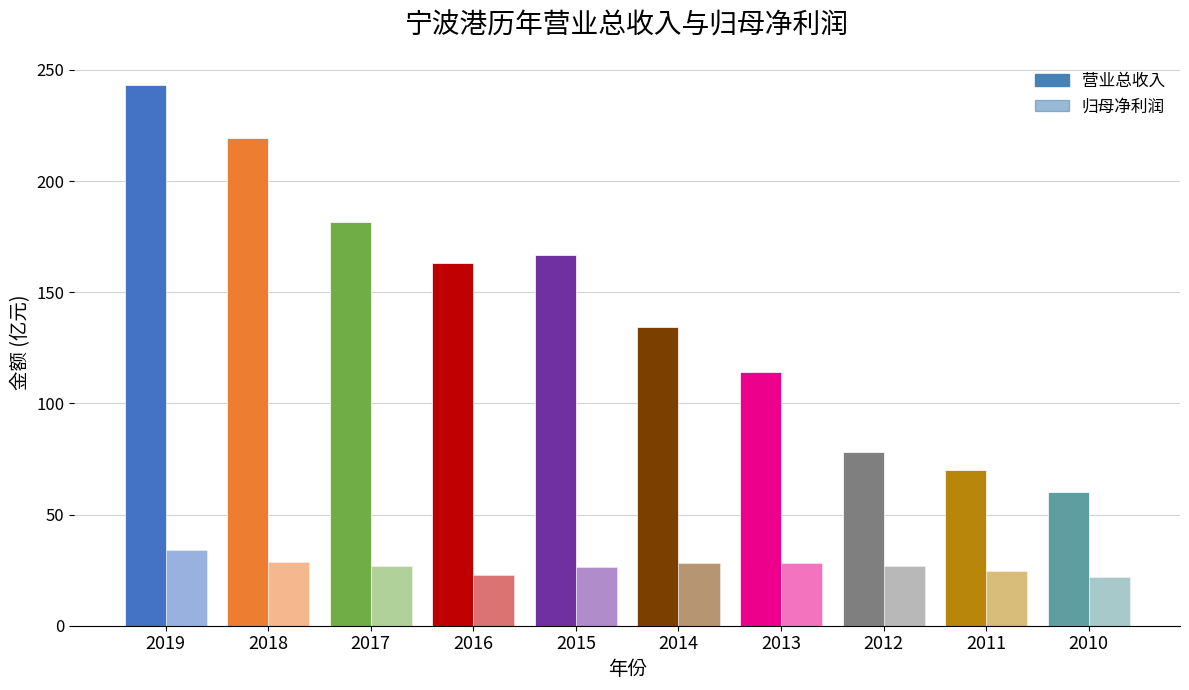

At which label does 归母净利润 reach its minimum?

2010